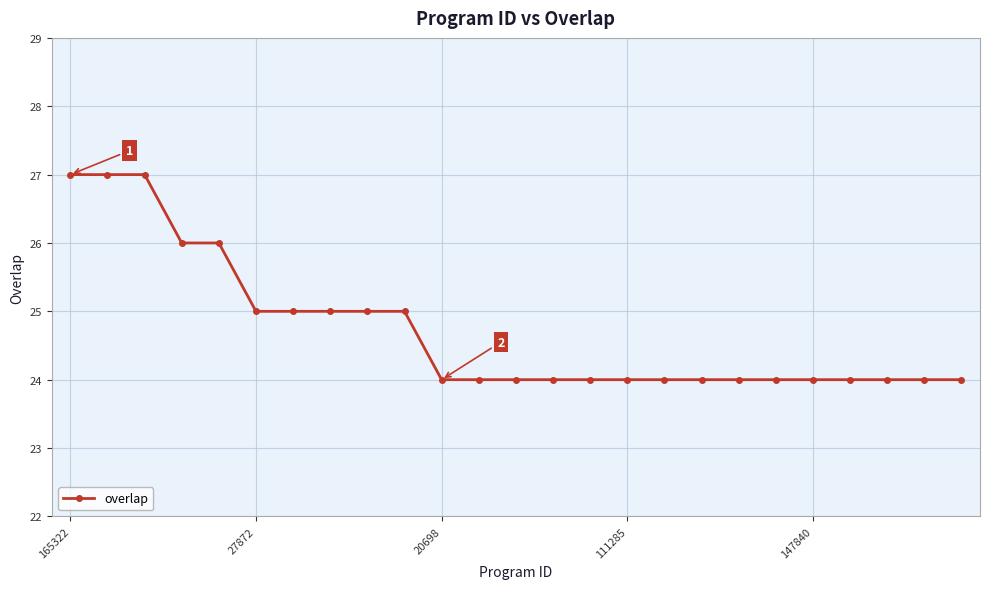

What is the difference between the maximum and minimum values?

3